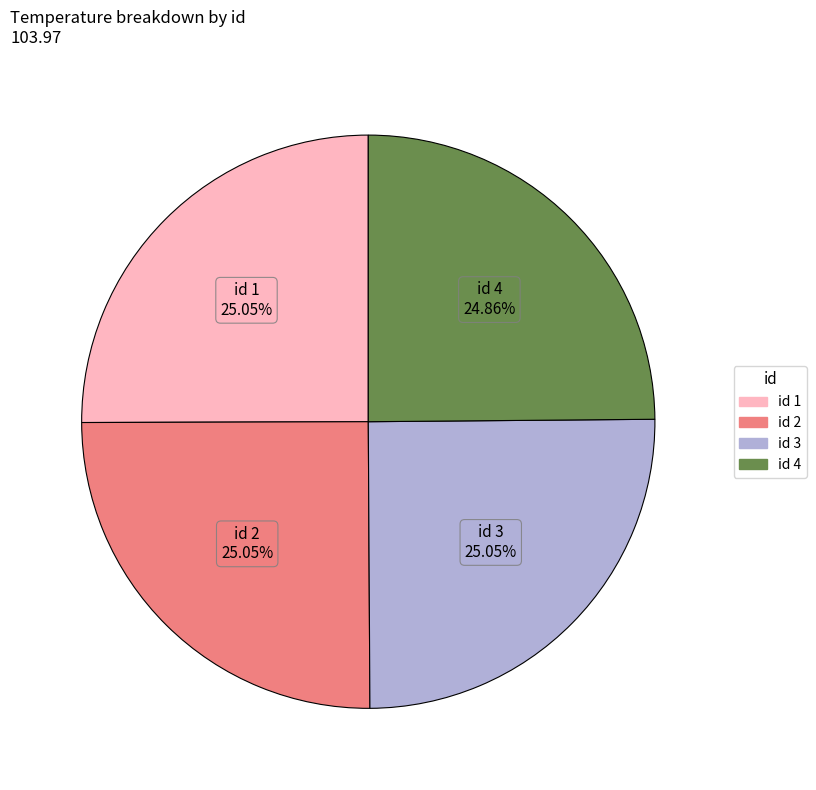

Is there any slice that represents more than half of the pie?

No